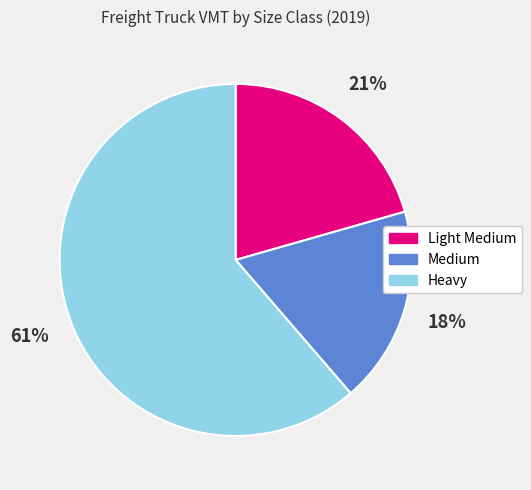

Which has a higher value, Light Medium or Medium?

Light Medium